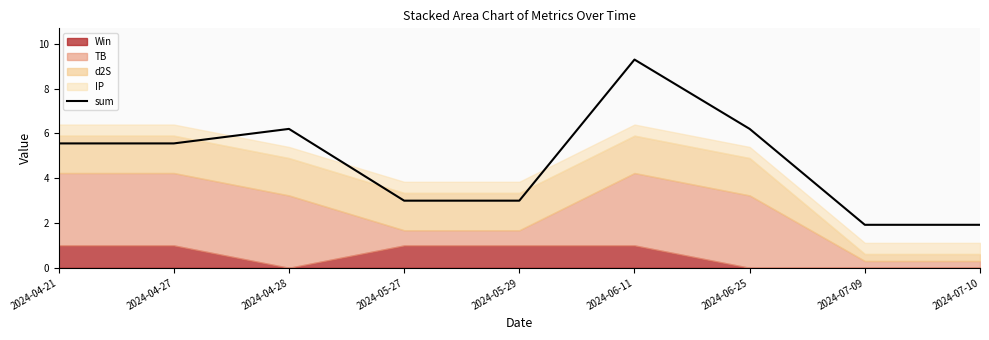

How many interior local peaks (higher than both neighbors) does the data have?

2